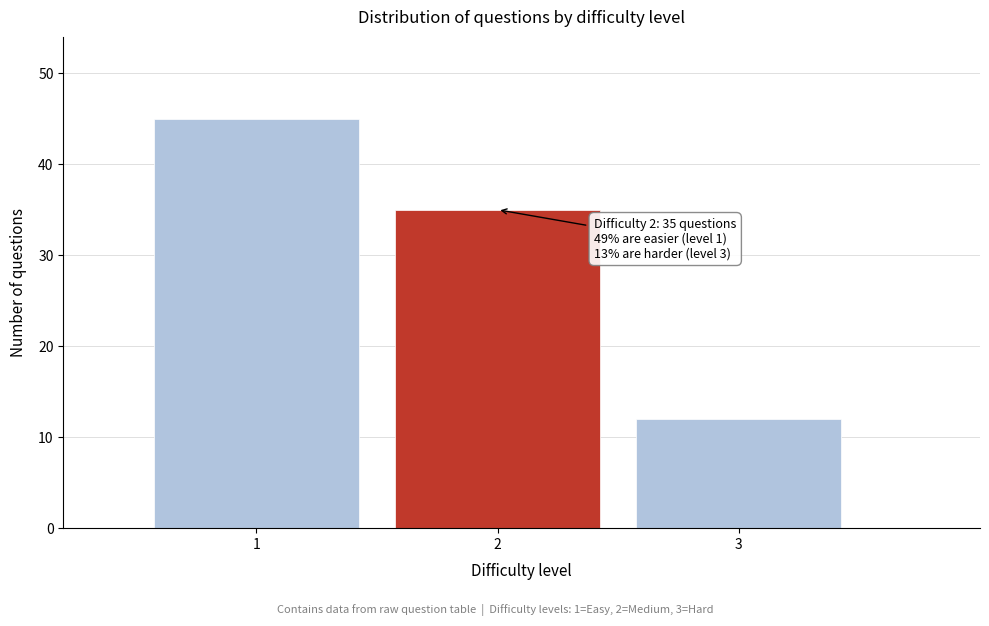

Reading right to left, what are all the values shown in this chart?

3=12	2=35	1=45